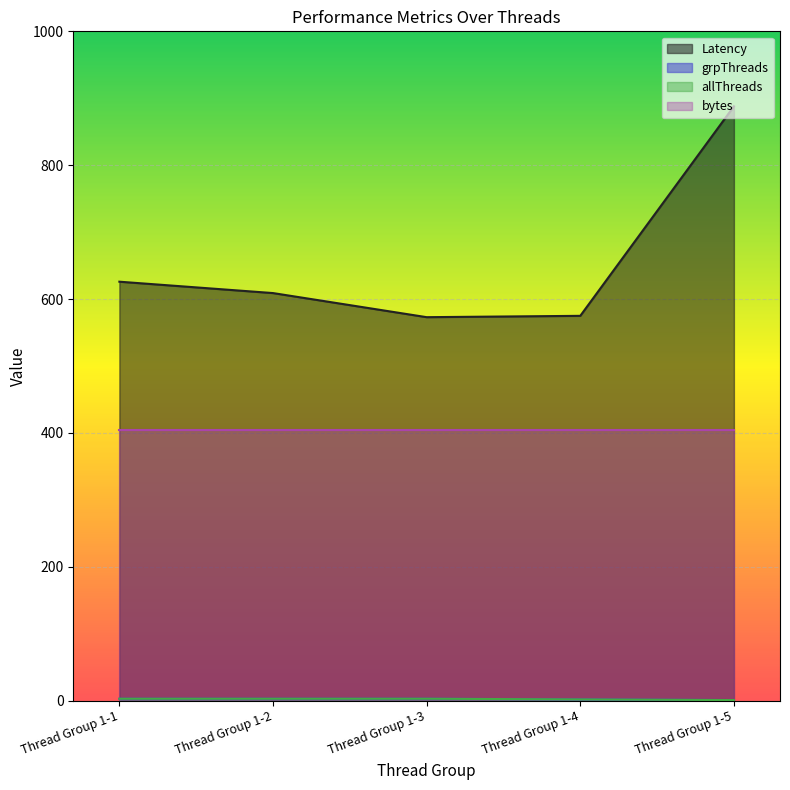

What is the lowest value of the grpThreads series?

1